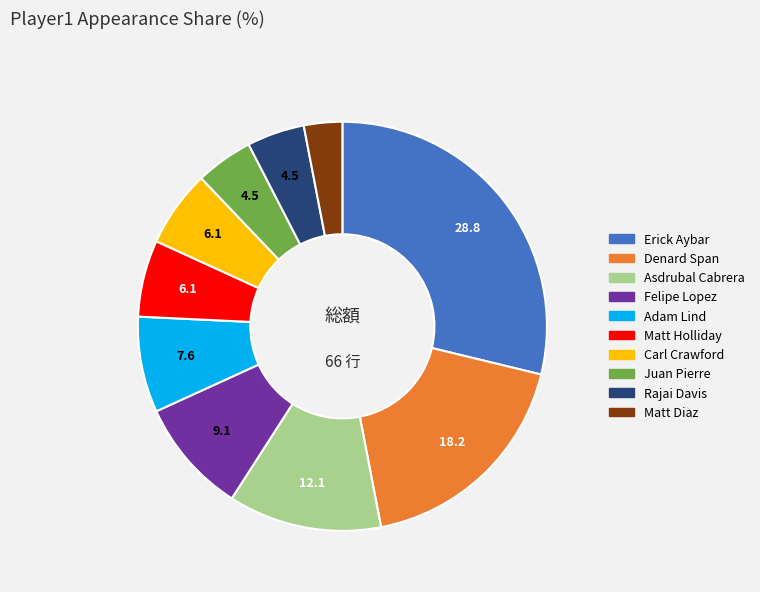

True or false: Felipe Lopez accounts for 1% of the total.

False